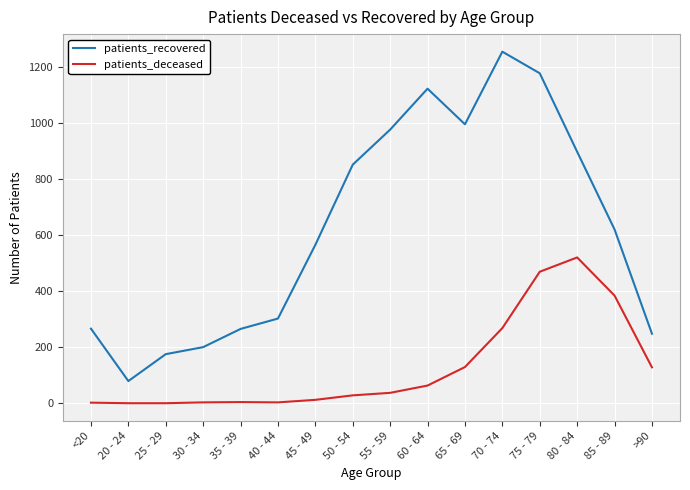

Rank the series at >90 from highest to lowest value.

patients_recovered, patients_deceased